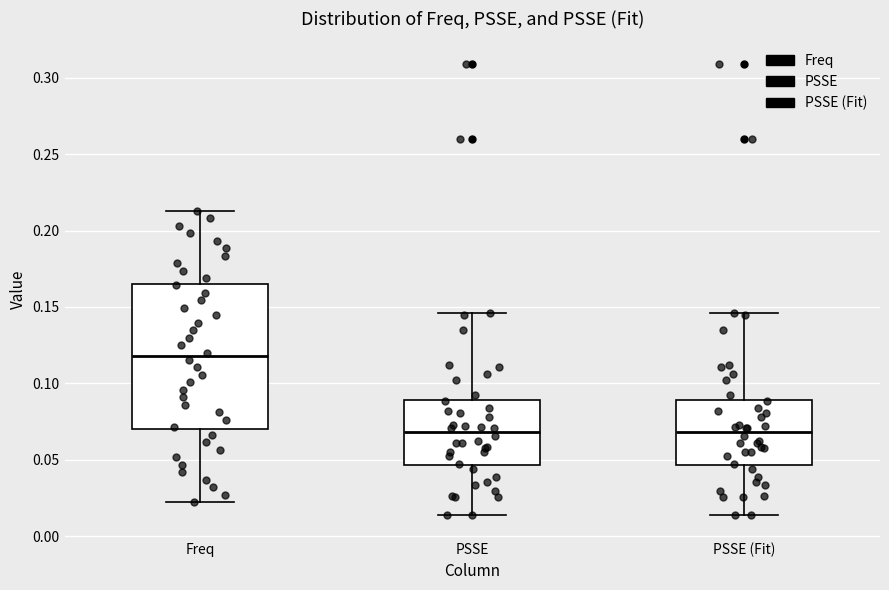

Reading left to right, read every box against the y-axis: the position of its median line, the range the box covers, and the ends of its whiskers. The values are not printed on the chart, so give them approximately, as read against the axis.

Freq: median 0.120, box 0.070 to 0.165, whiskers 0.020 to 0.215
PSSE: median 0.070, box 0.045 to 0.090, whiskers 0.015 to 0.145
PSSE (Fit): median 0.070, box 0.045 to 0.090, whiskers 0.015 to 0.145